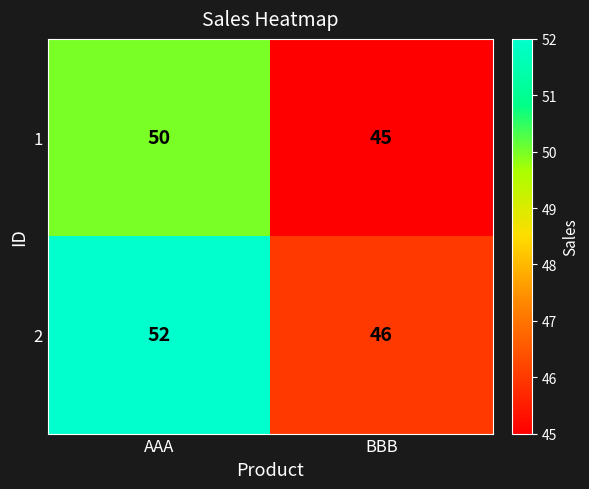

At which category is the sum across all series the highest?

AAA